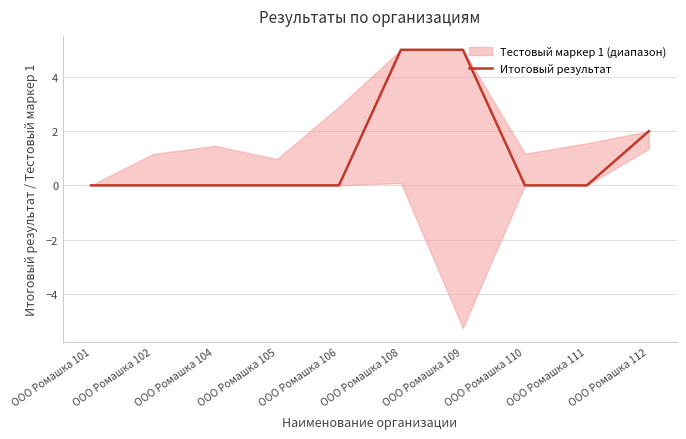

Rank the categories by value from lowest to highest.

ООО Ромашка 101, ООО Ромашка 102, ООО Ромашка 104, ООО Ромашка 105, ООО Ромашка 106, ООО Ромашка 110, ООО Ромашка 111, ООО Ромашка 112, ООО Ромашка 108, ООО Ромашка 109